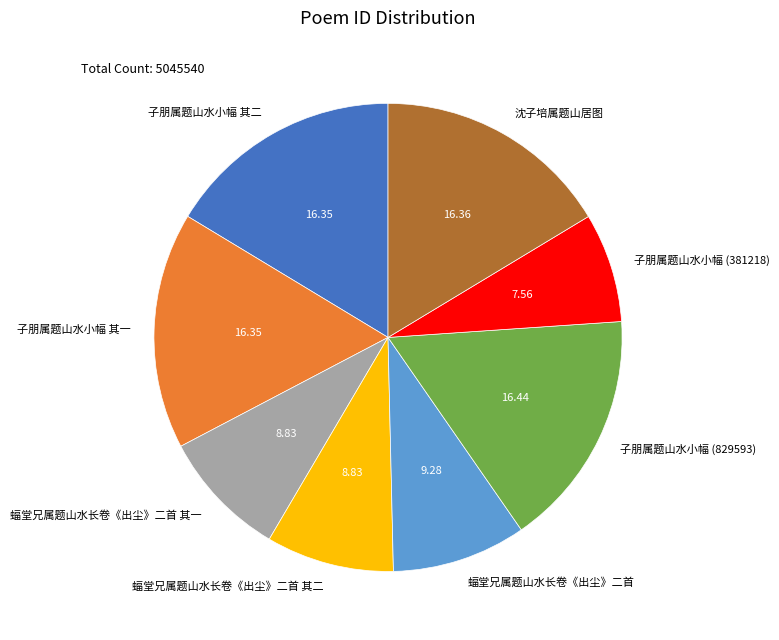

Between 蝠堂兄属题山水长卷《出尘》二首 其二 and 子朋属题山水小幅 其二, which is larger?

子朋属题山水小幅 其二